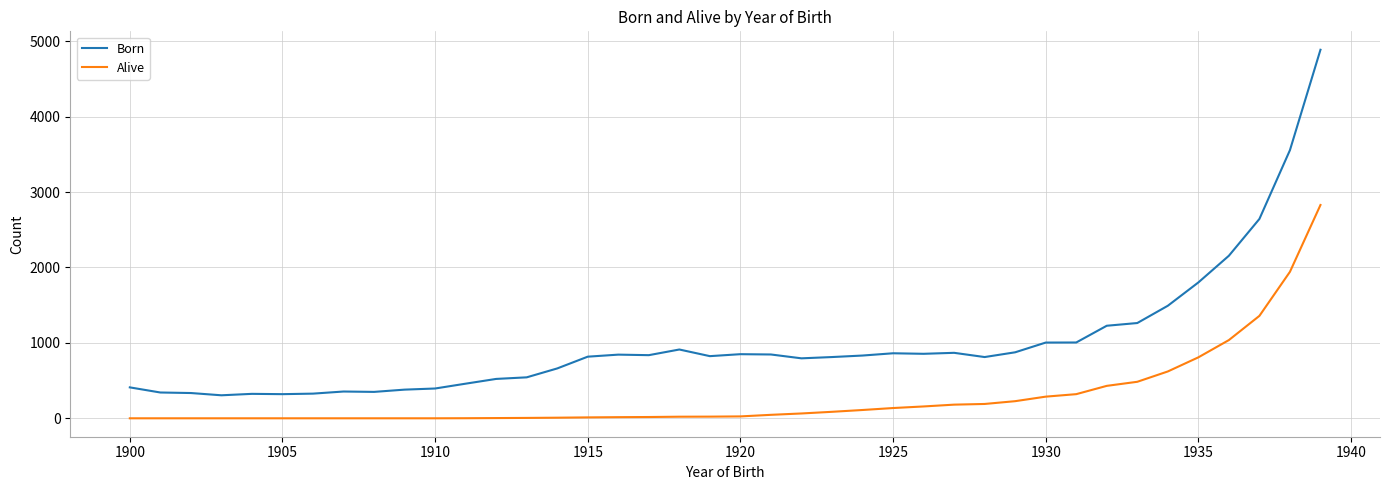

List the series in order of their peak value, highest first.

Born, Alive